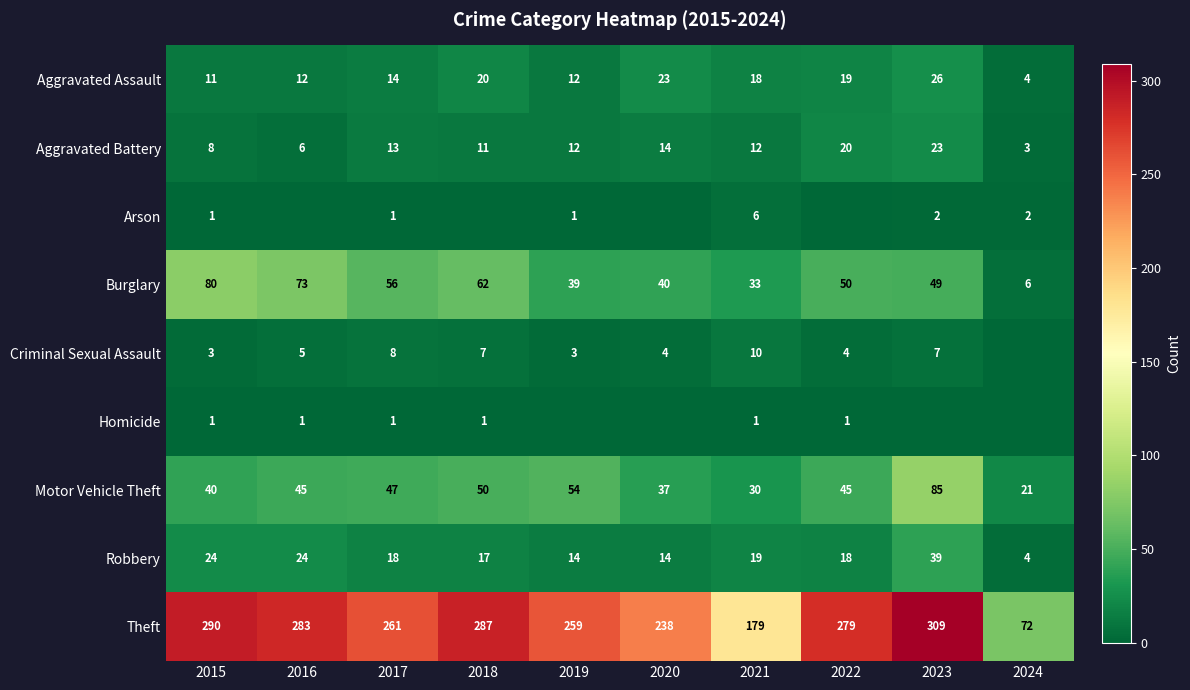

What is the spread (max minus min) of values at 2017?

260